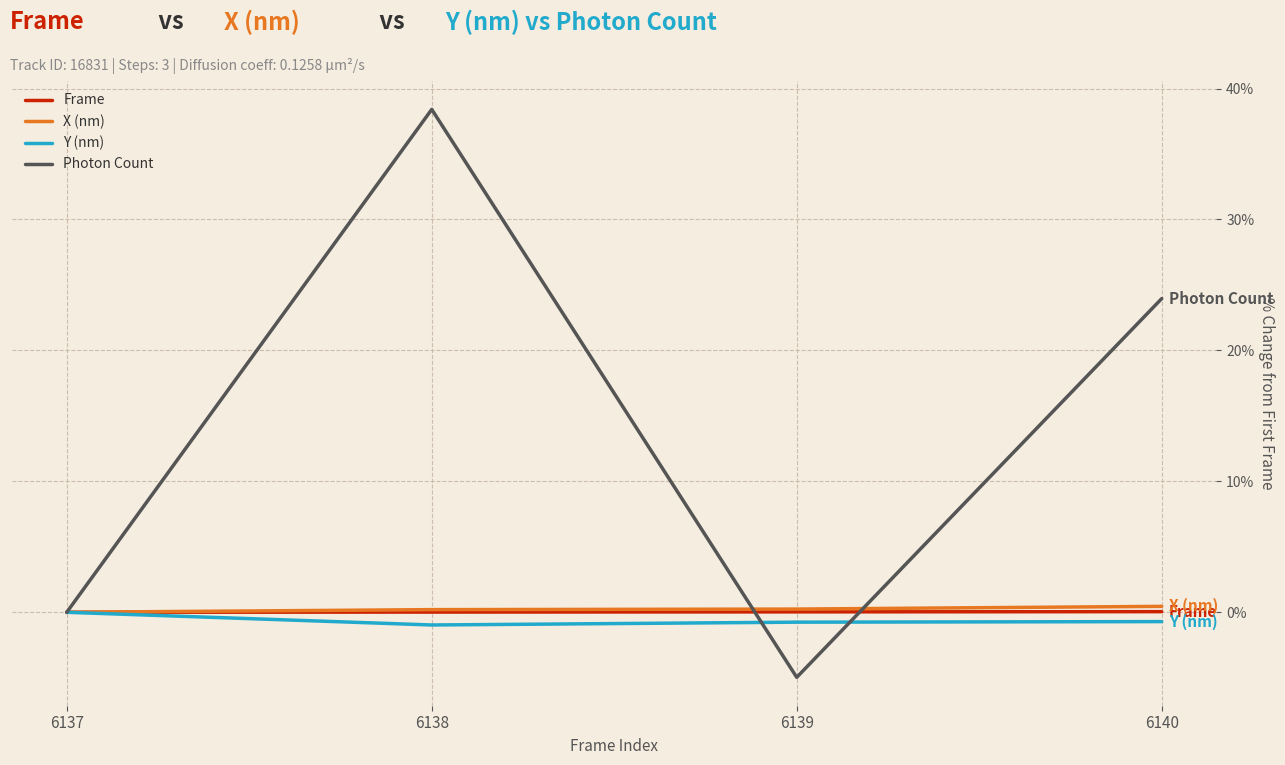

What is the highest value of the Photon Count series?

38.4